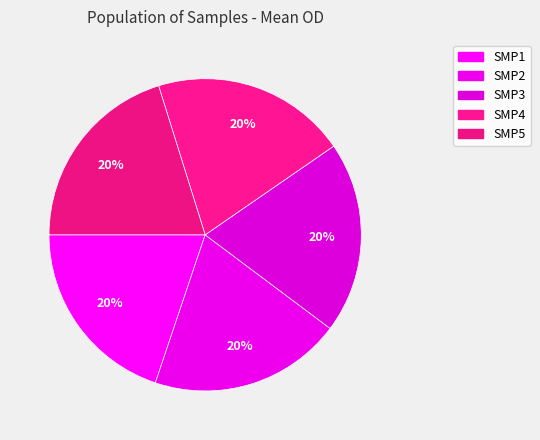

How many slices are in this pie chart?

5